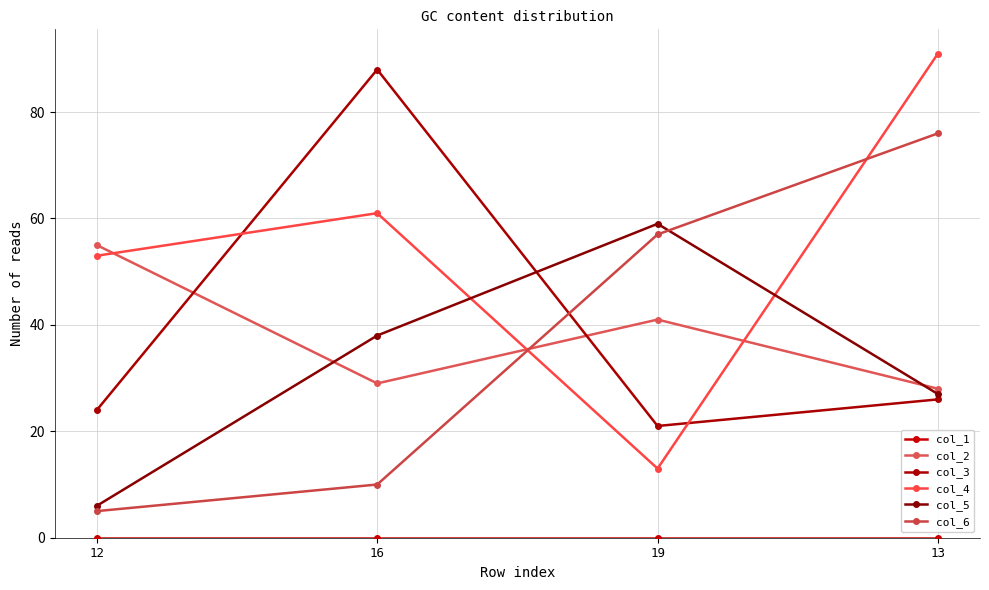

How many intersections are there between col_6 and col_2?

1